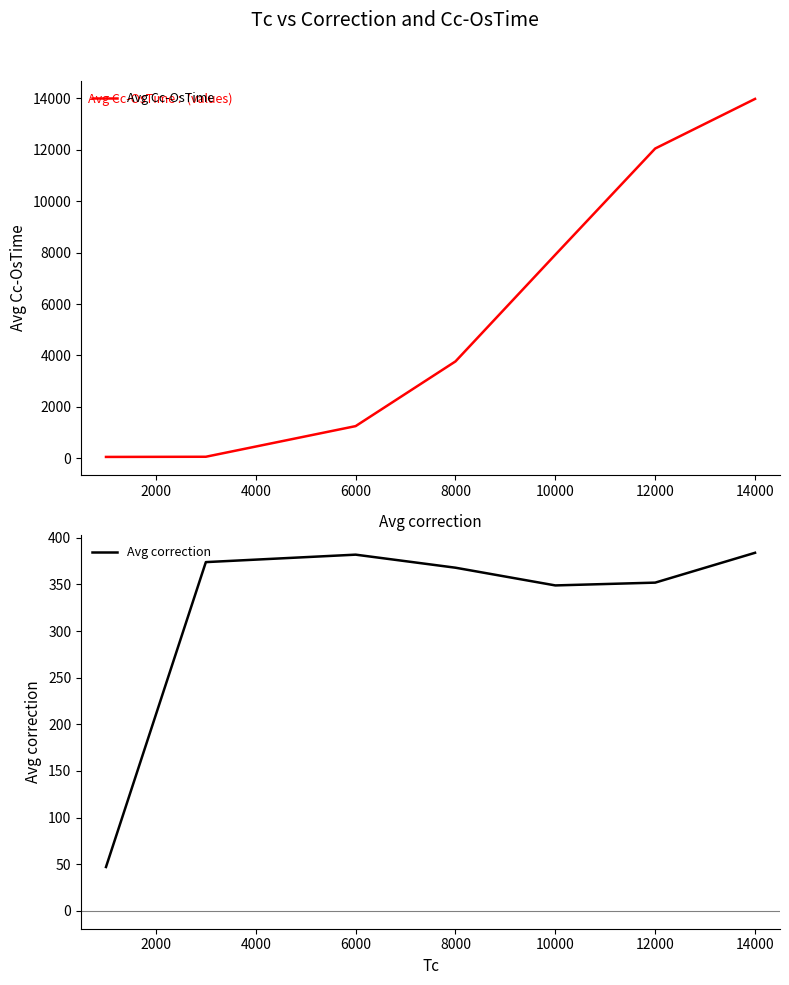

Is this an area chart (filled region under the line)?

No